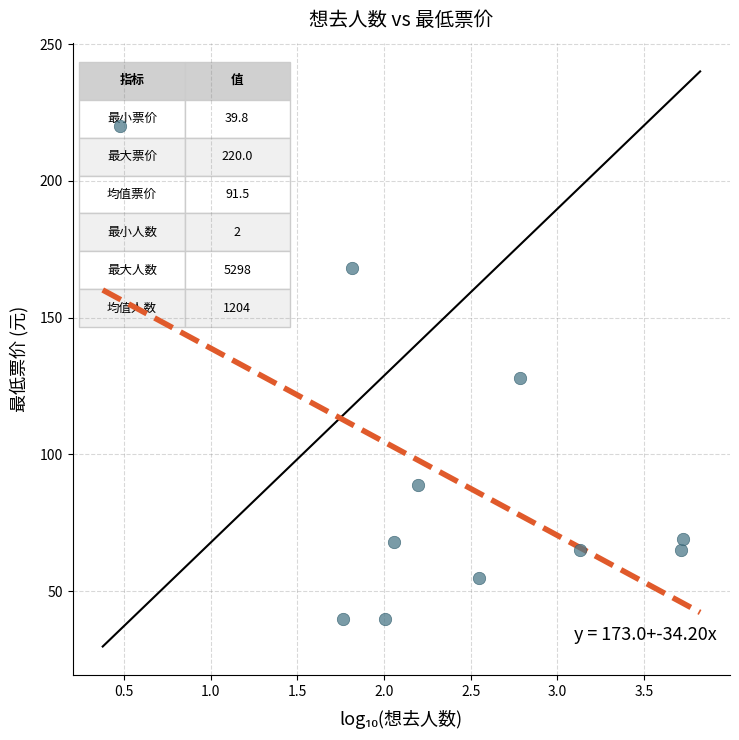

What is the average Y value?

91.5